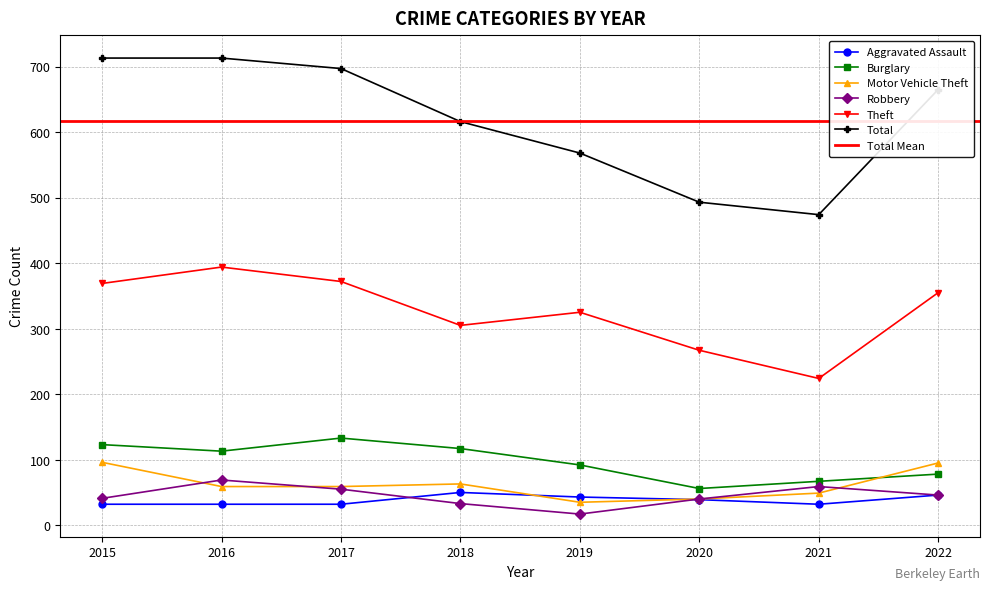

Which series ends up on top after the final intersection of Burglary and Motor Vehicle Theft?

Motor Vehicle Theft